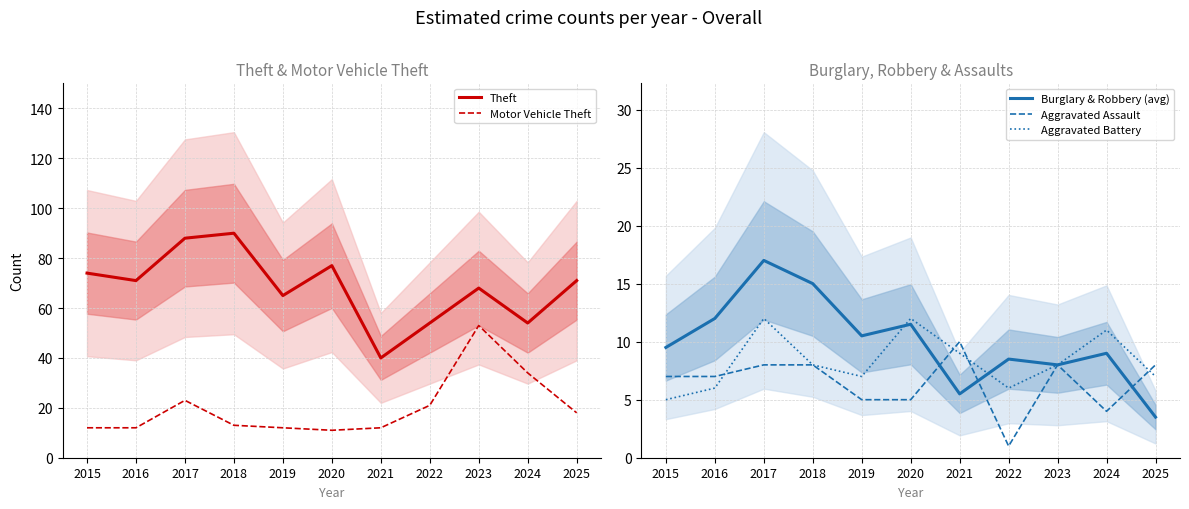

How many values in the Motor Vehicle Theft series exceed 13?

5